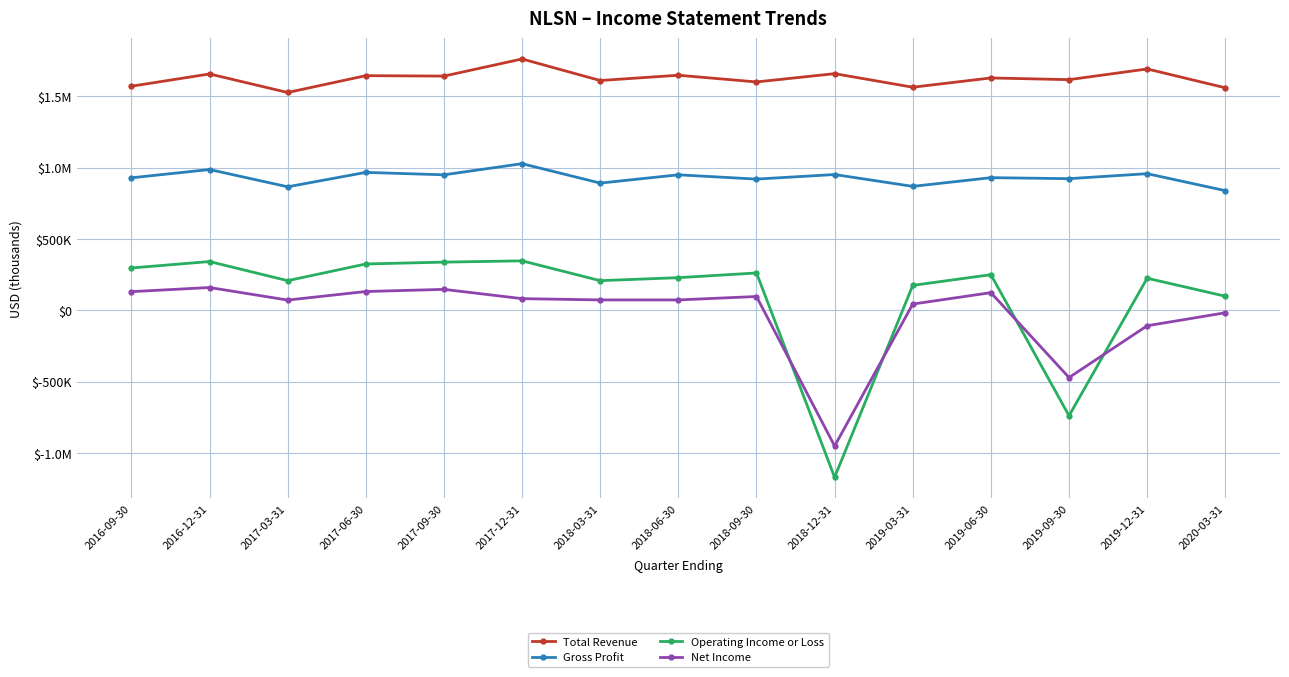

What is the label of the 6th point from the left?

2017-12-31